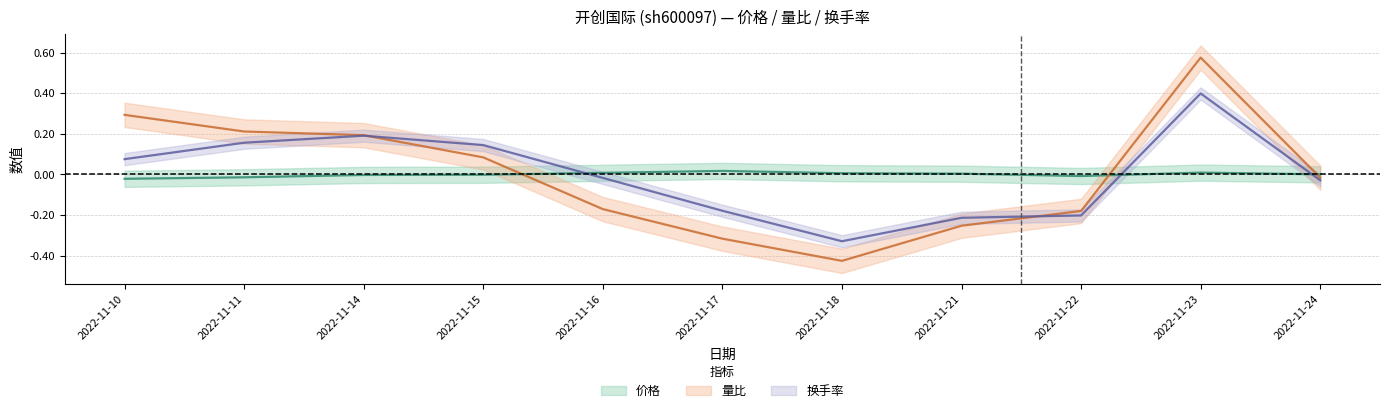

What is the difference between the highest and lowest values at 2022-11-22?

0.2